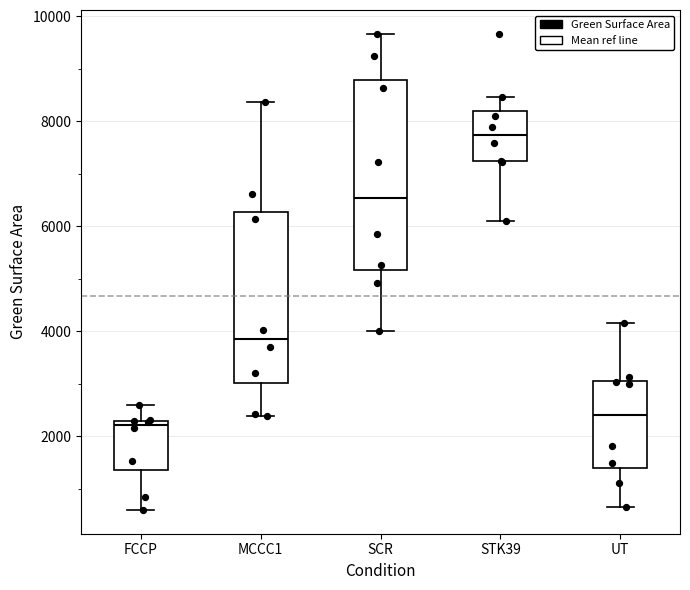

Where does the lower whisker of the box for MCCC1 end on the y-axis? The values are not printed on the chart, so give them approximately, as read against the axis.

2400